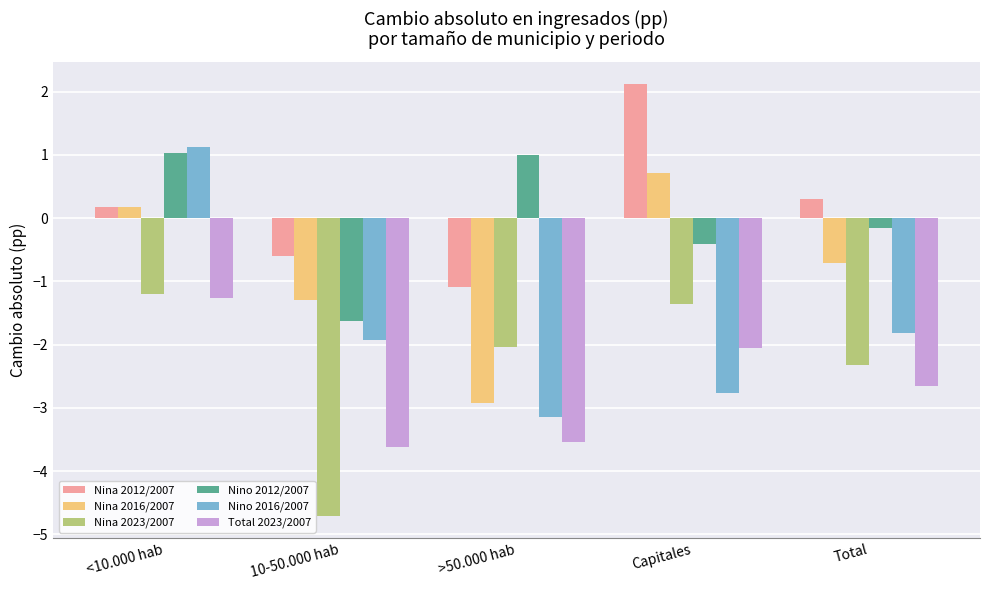

What is the minimum value for Nina 2016/2007?

-2.9